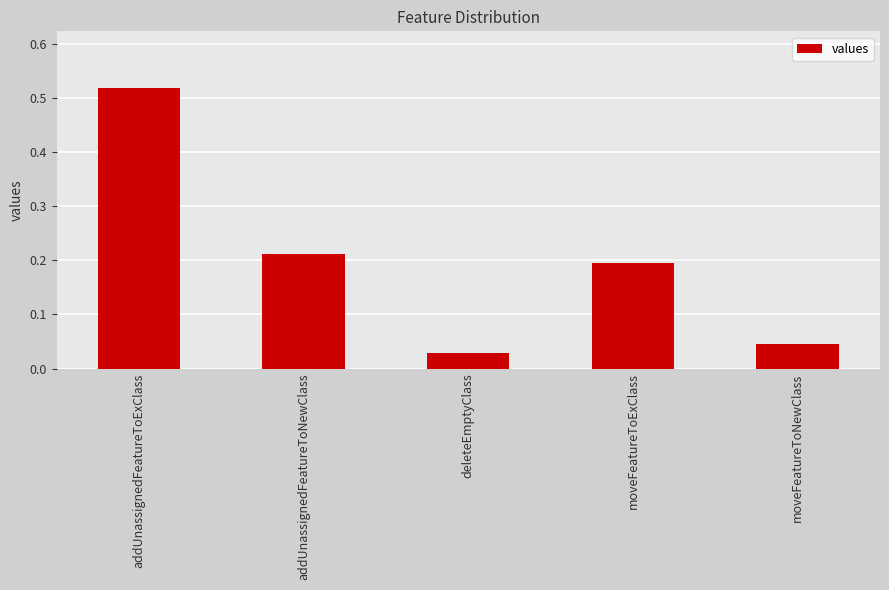

Where is the data nearest to the value 0?

deleteEmptyClass